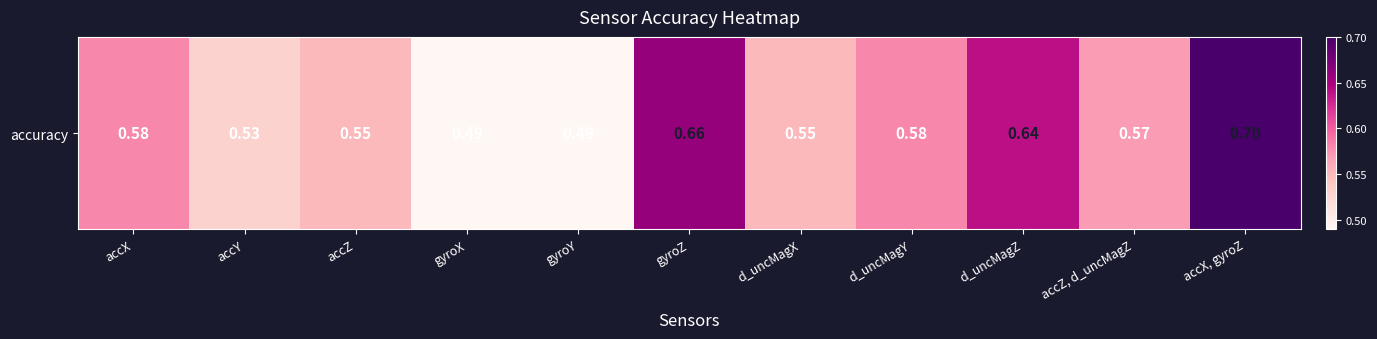

Which label corresponds to the largest value in the chart?

accX, gyroZ